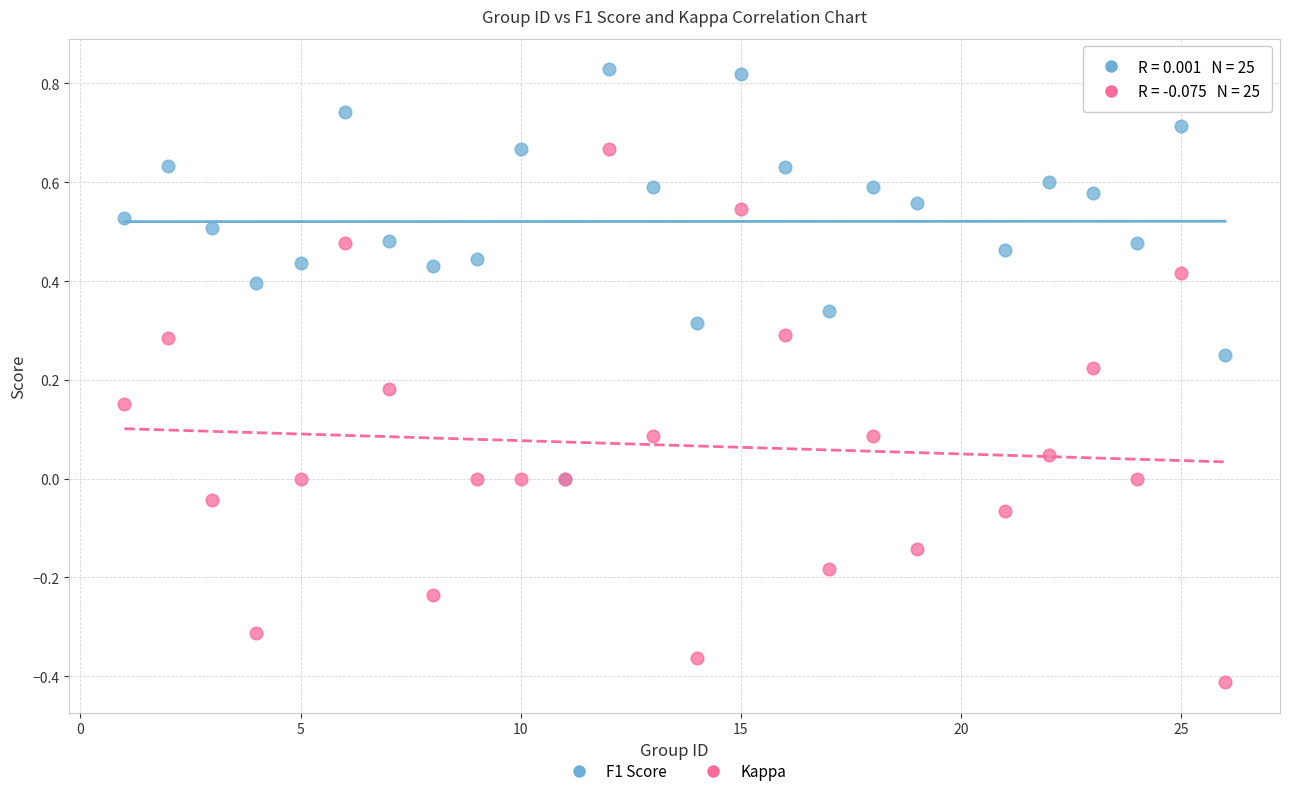

What are all the series names shown in the legend?

F1 Score, Kappa